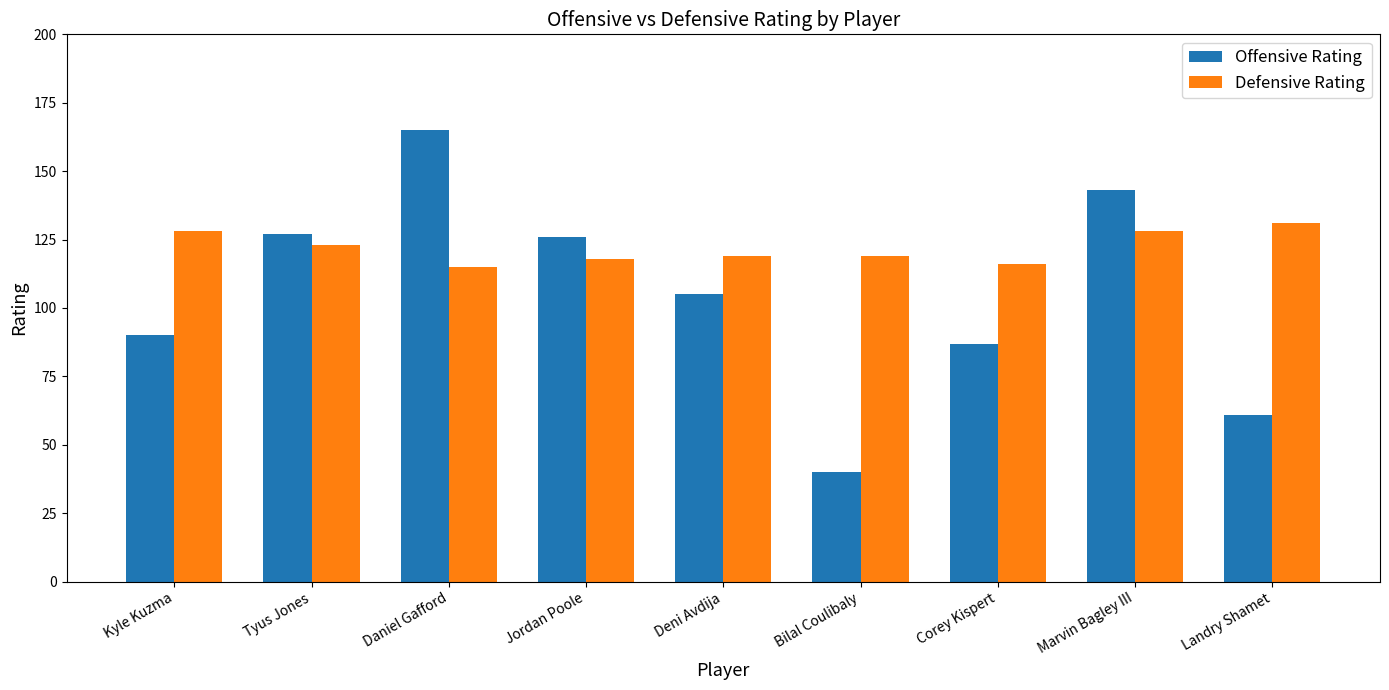

What are all the series names shown in the legend?

Offensive Rating, Defensive Rating